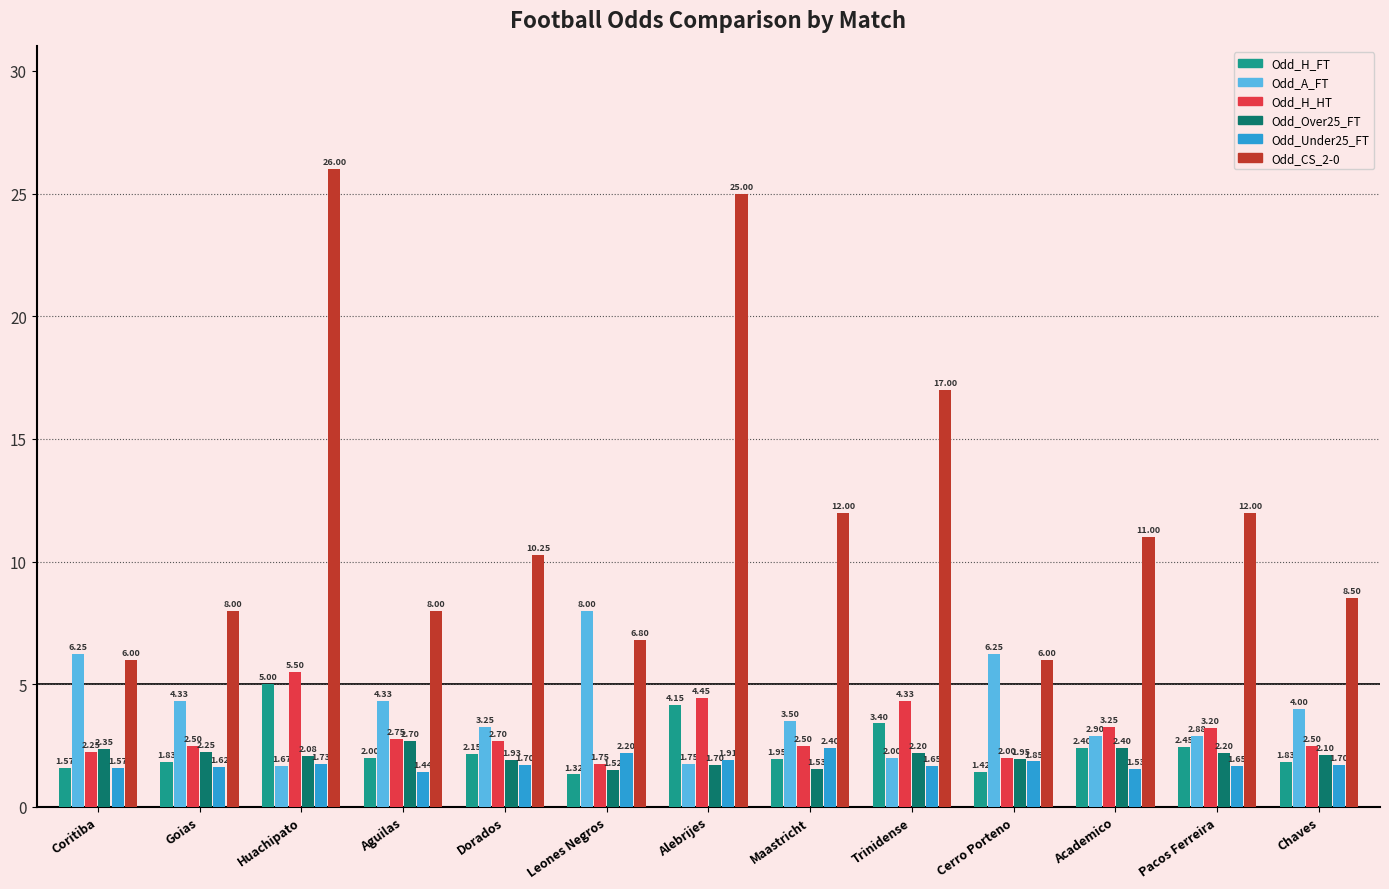

Which series changed the most between Alebrijes and Academico?

Odd_CS_2-0